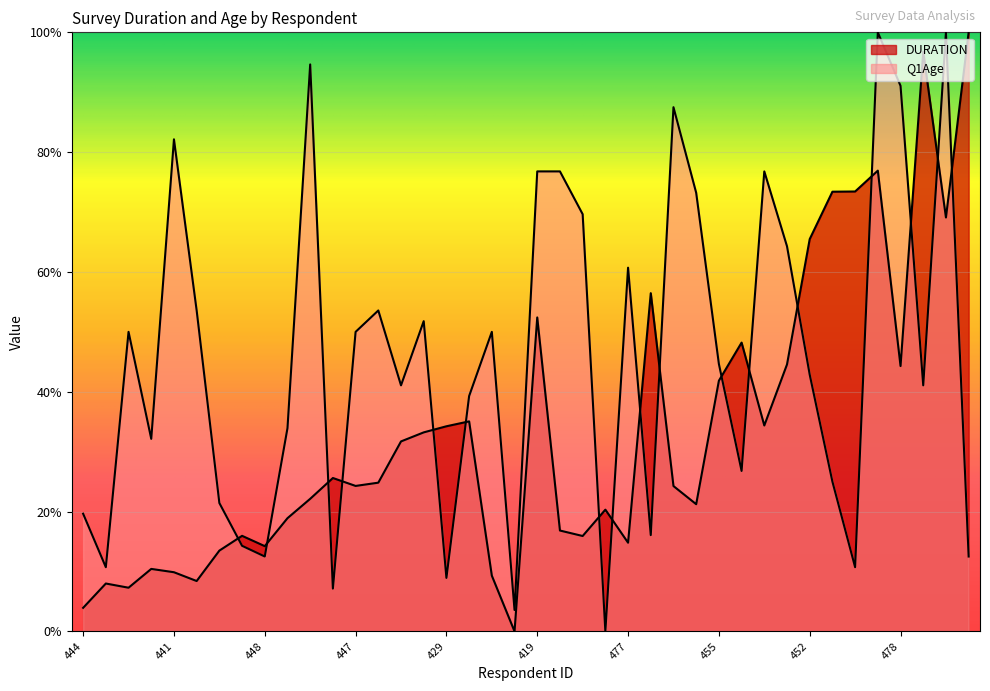

What are all the series names shown in the legend?

DURATION, Q1Age